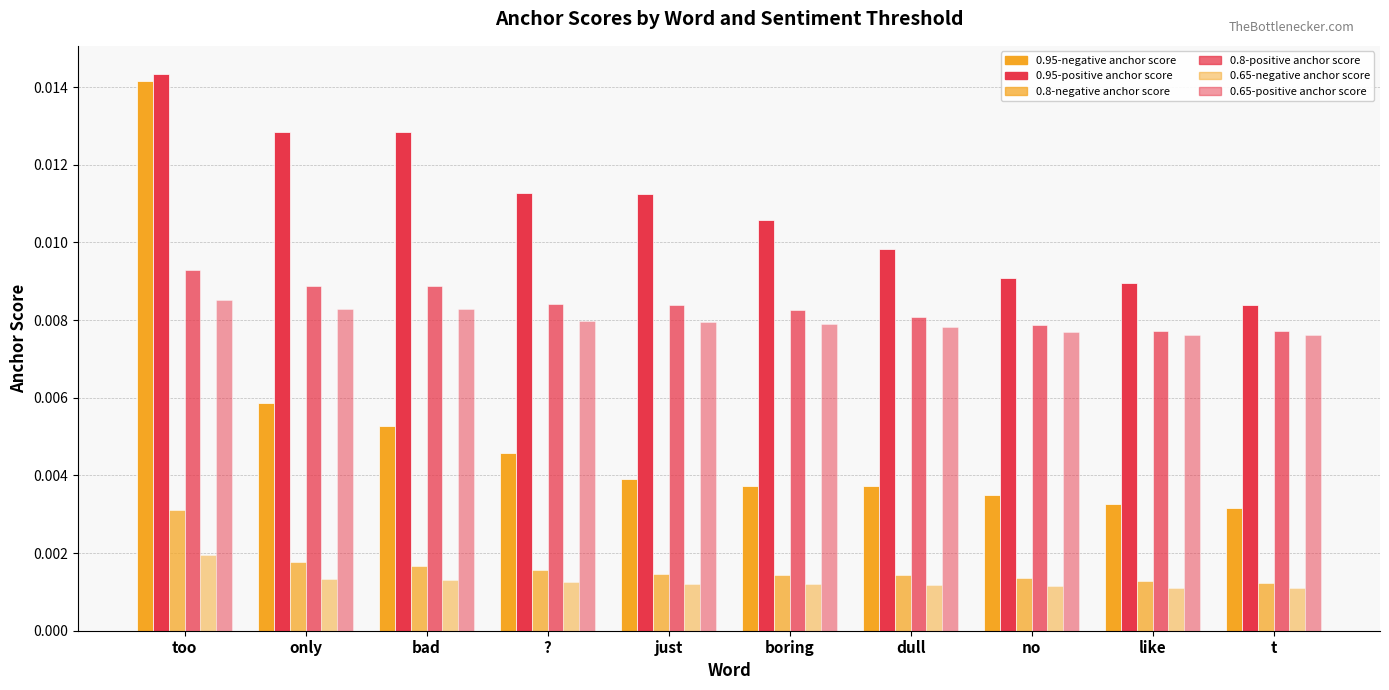

Is the value of 0.8-negative anchor score at ? greater than the value of 0.65-positive anchor score at like?

No